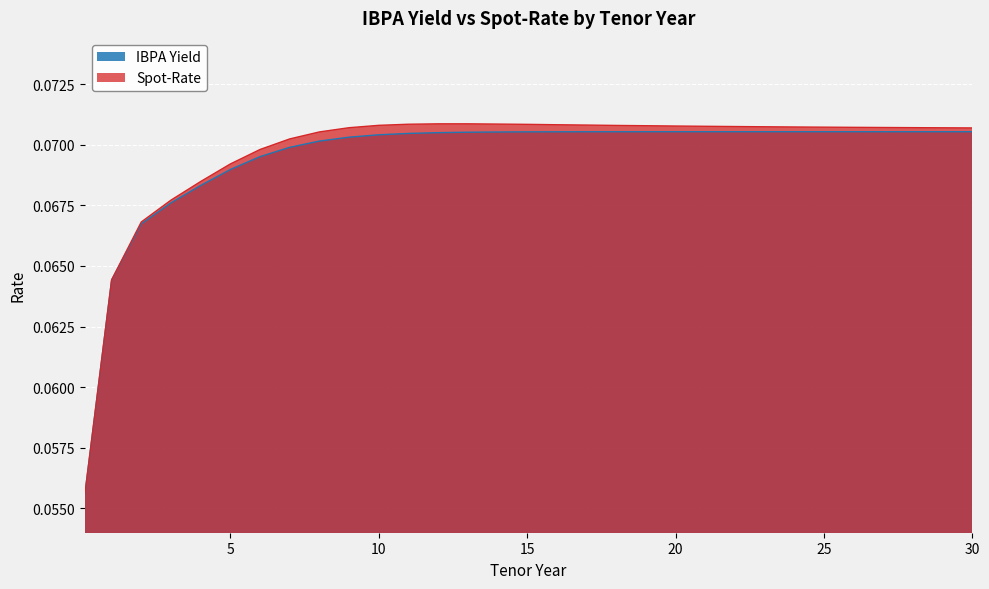

What is the smallest value displayed?

0.1